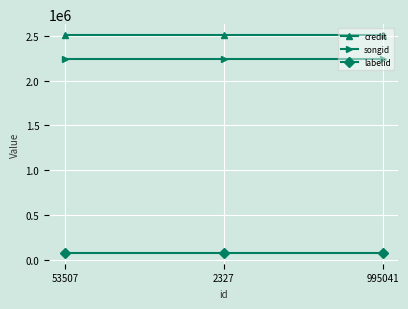

What is the difference between the highest and lowest values at 2327?

2431891